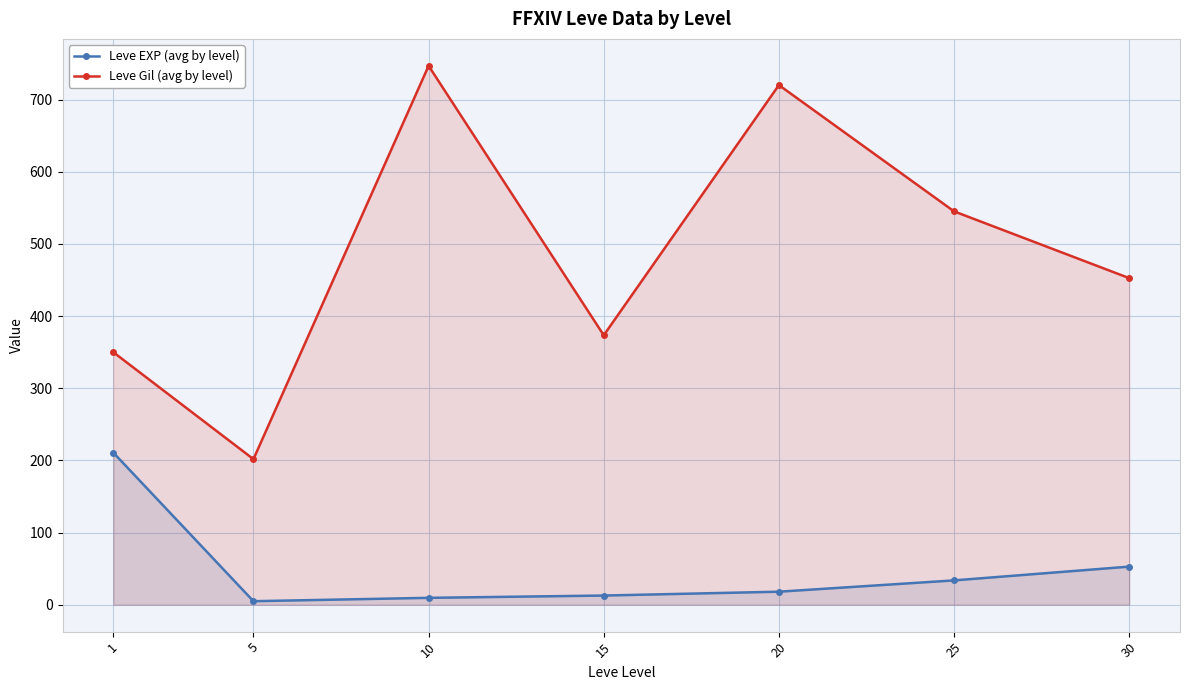

What is the spread (max minus min) of values at 10?

737.2